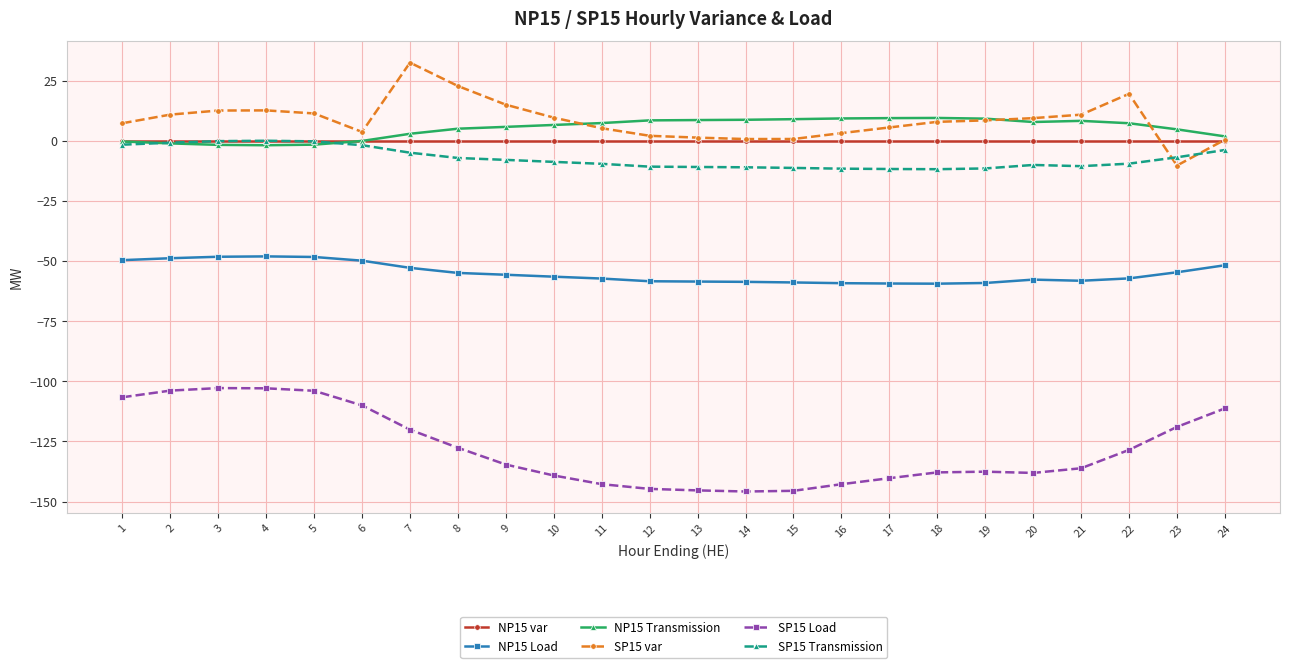

What is the total value across all series at 21?

-185.9